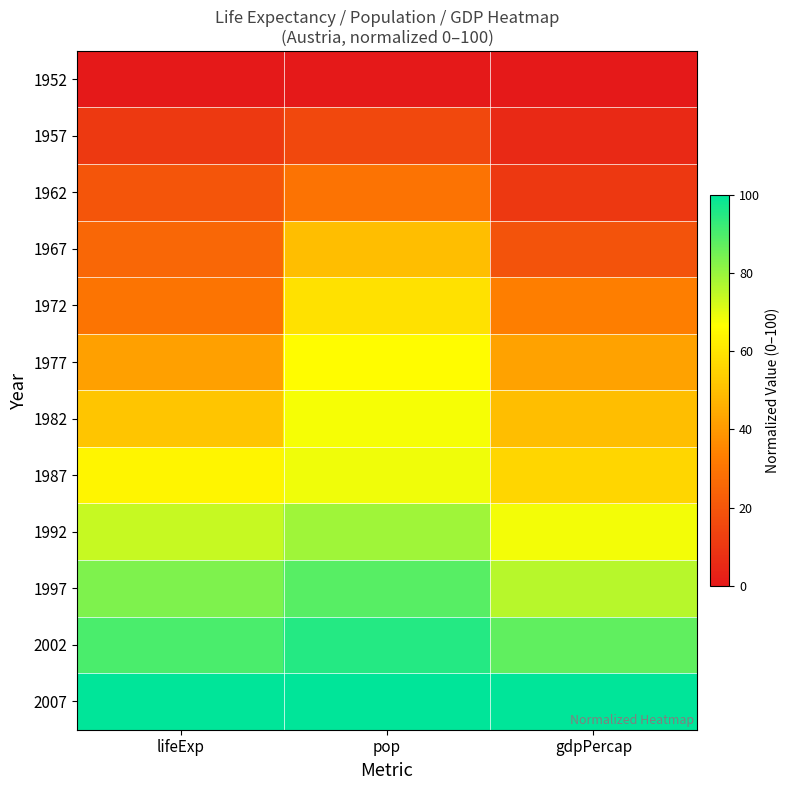

Reading left to right, transcribe all the data shown in this chart.

1952: lifeExp=0.0	pop=0.0	gdpPercap=0.0
1957: lifeExp=10.8	pop=15.6	gdpPercap=5.4
1962: lifeExp=19.7	pop=29.4	gdpPercap=10.4
1967: lifeExp=25.7	pop=49.7	gdpPercap=19.0
1972: lifeExp=30.1	pop=58.9	gdpPercap=32.9
1977: lifeExp=42.0	pop=65.7	gdpPercap=42.5
1982: lifeExp=51.8	pop=67.8	gdpPercap=49.9
1987: lifeExp=64.2	pop=68.6	gdpPercap=55.9
1992: lifeExp=73.9	pop=79.1	gdpPercap=68.0
1997: lifeExp=83.3	pop=88.4	gdpPercap=75.8
2002: lifeExp=90.2	pop=95.2	gdpPercap=87.3
2007: lifeExp=100.0	pop=100.0	gdpPercap=100.0